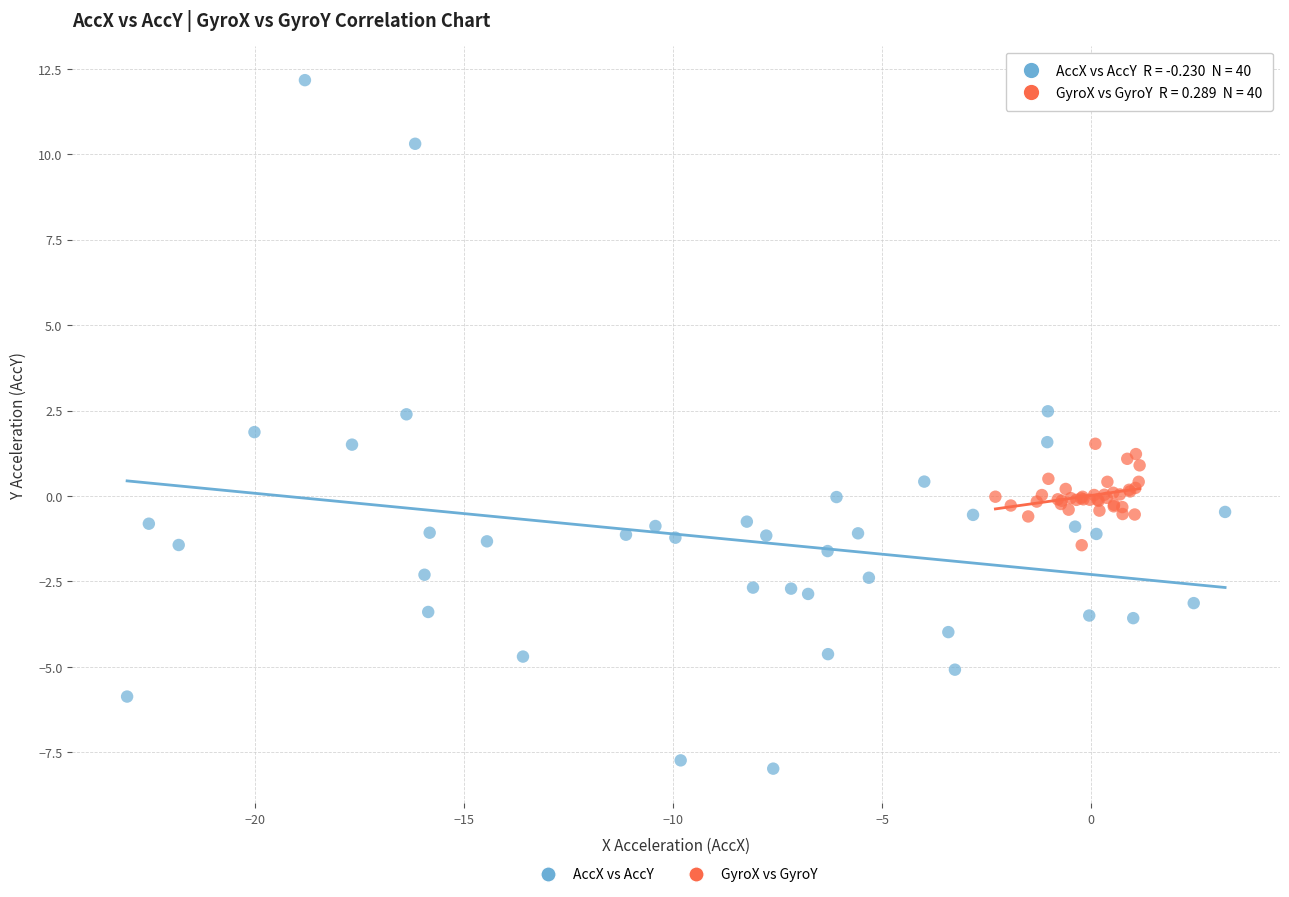

Which series reaches the maximum Y coordinate?

AccX vs AccY